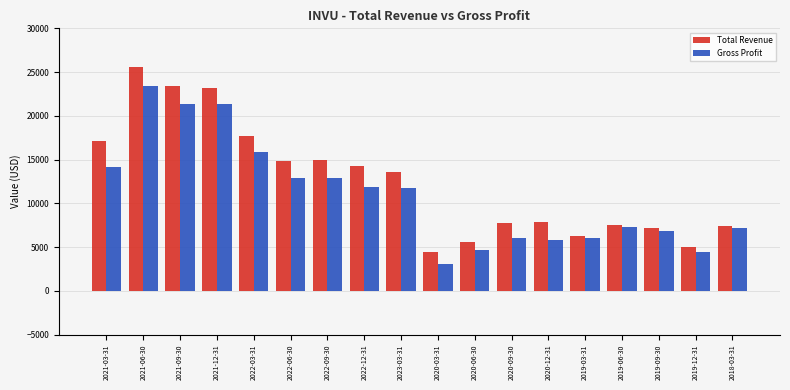

What is the approximate value of Total Revenue at 2023-03-31, to the nearest 50?

13600